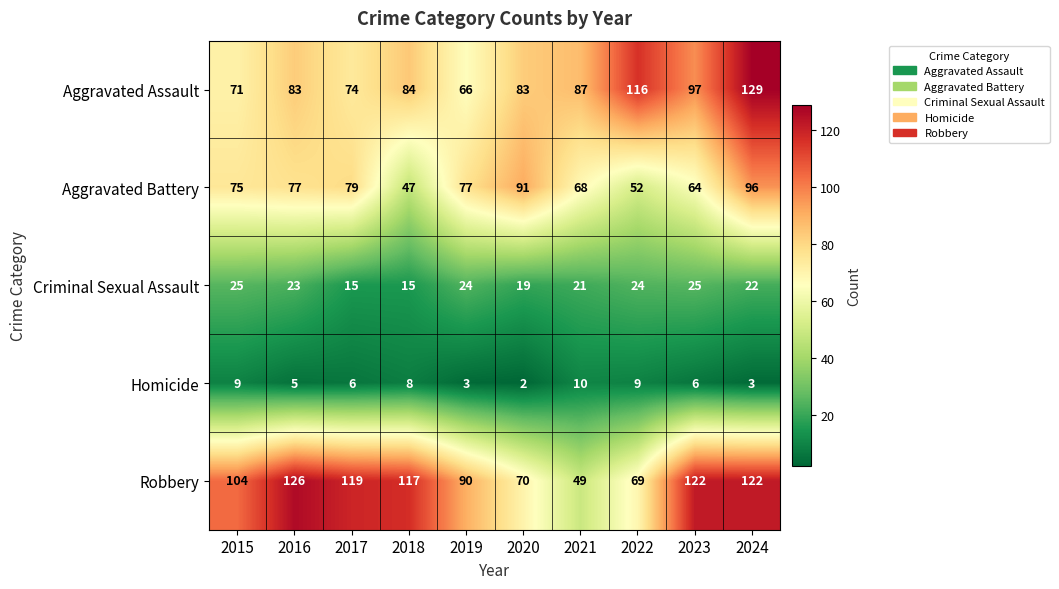

What is the sum of the Aggravated Assault values at 2020 and 2017?

157